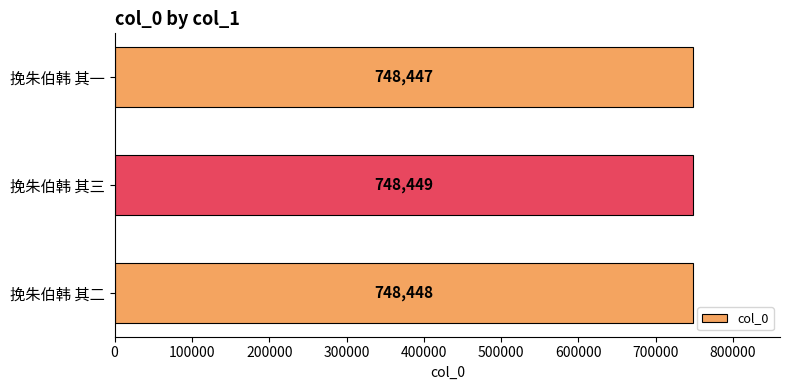

Approximately how many times larger is the value at 挽朱伯韩 其二 compared to 挽朱伯韩 其三?

1.0